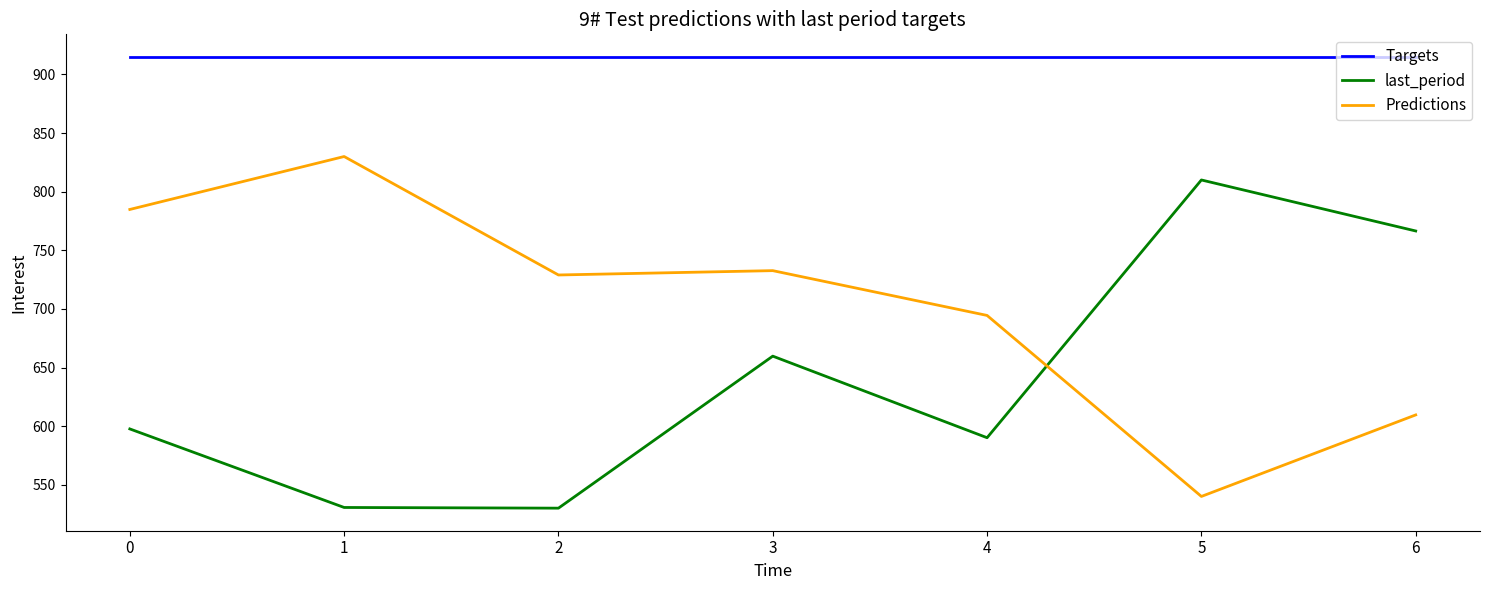

At which category does Predictions reach its first local valley?

2